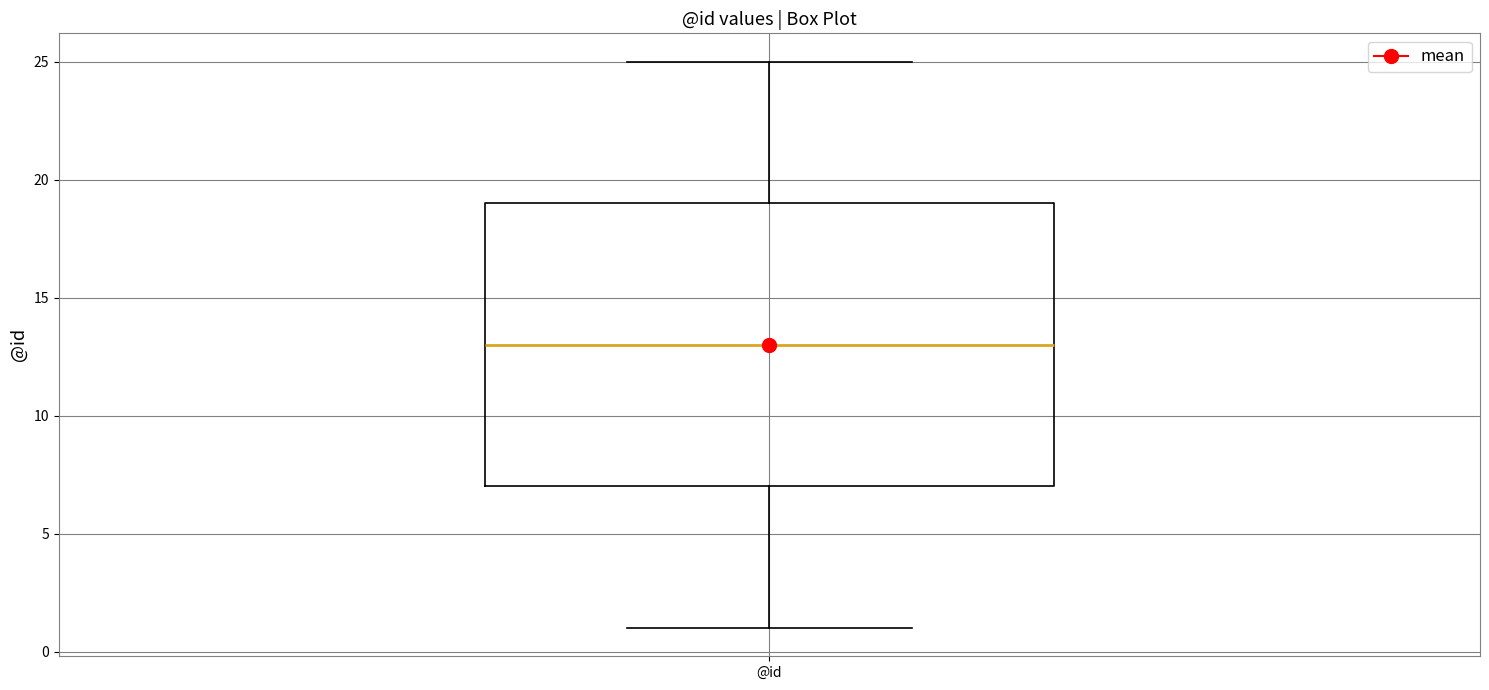

Read this box plot against the y-axis: the position of the median line, the range covered by the box, and the ends of both whiskers. The values are not printed on the chart, so give them approximately, as read against the axis.

median 13, box 7 to 19, whiskers 1 to 25